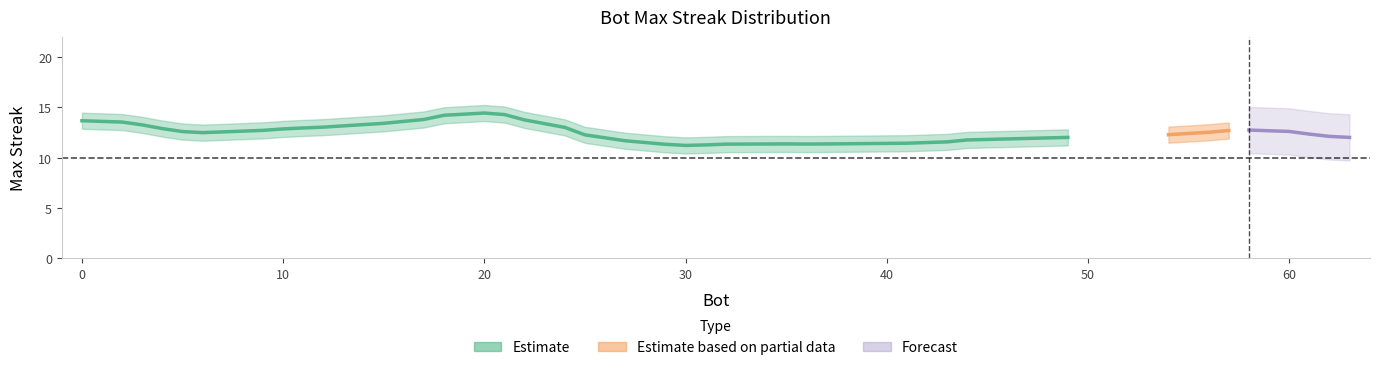

What is the difference between the values at 0 and 30?

2